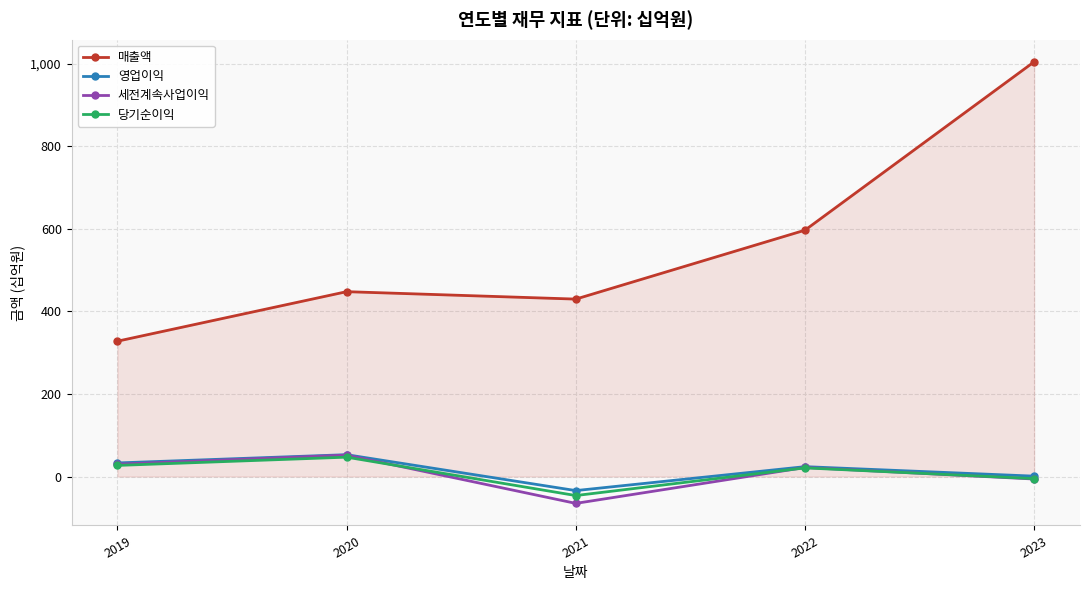

How many series are shown in this chart?

4